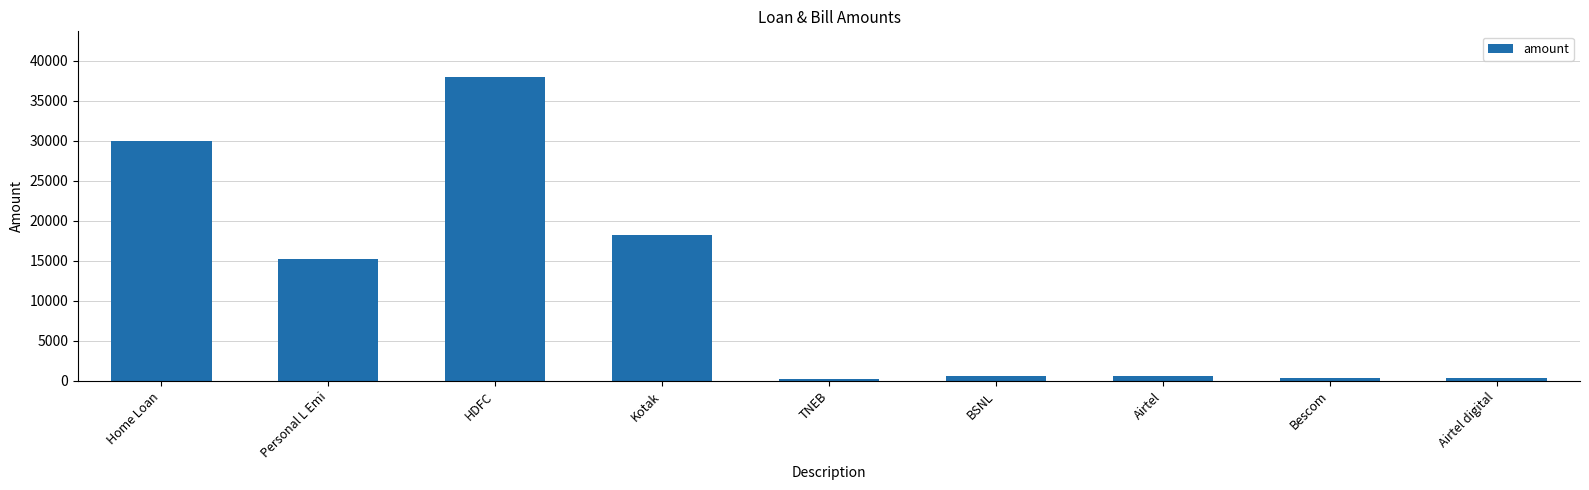

Which has a higher value, Airtel or Kotak?

Kotak